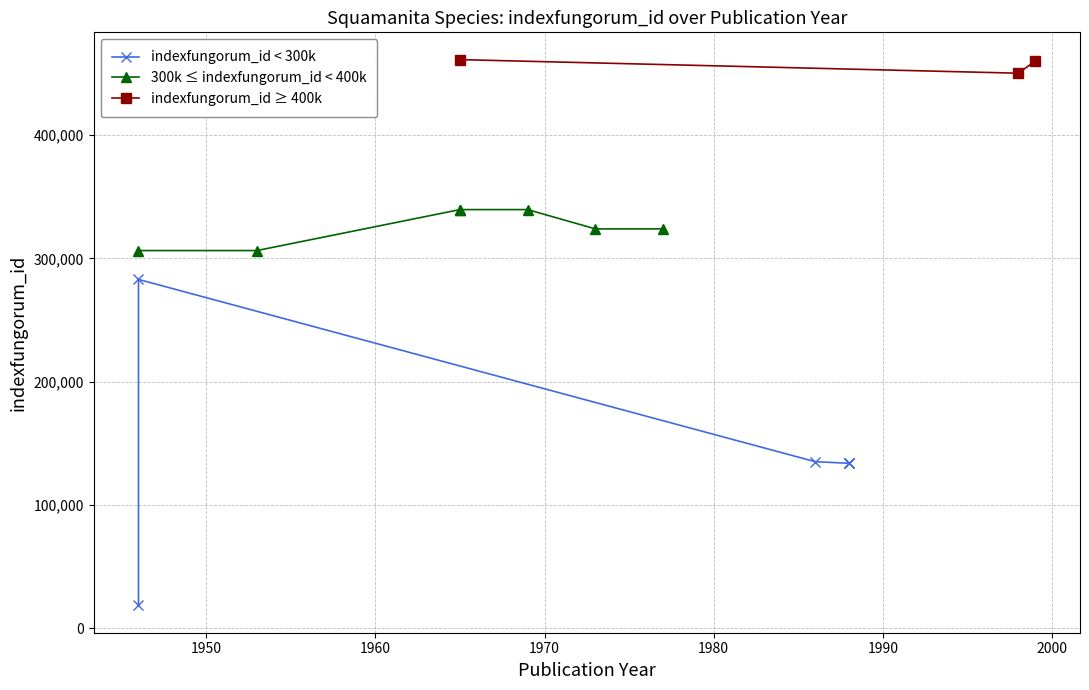

What is the maximum value shown in the chart?

461197